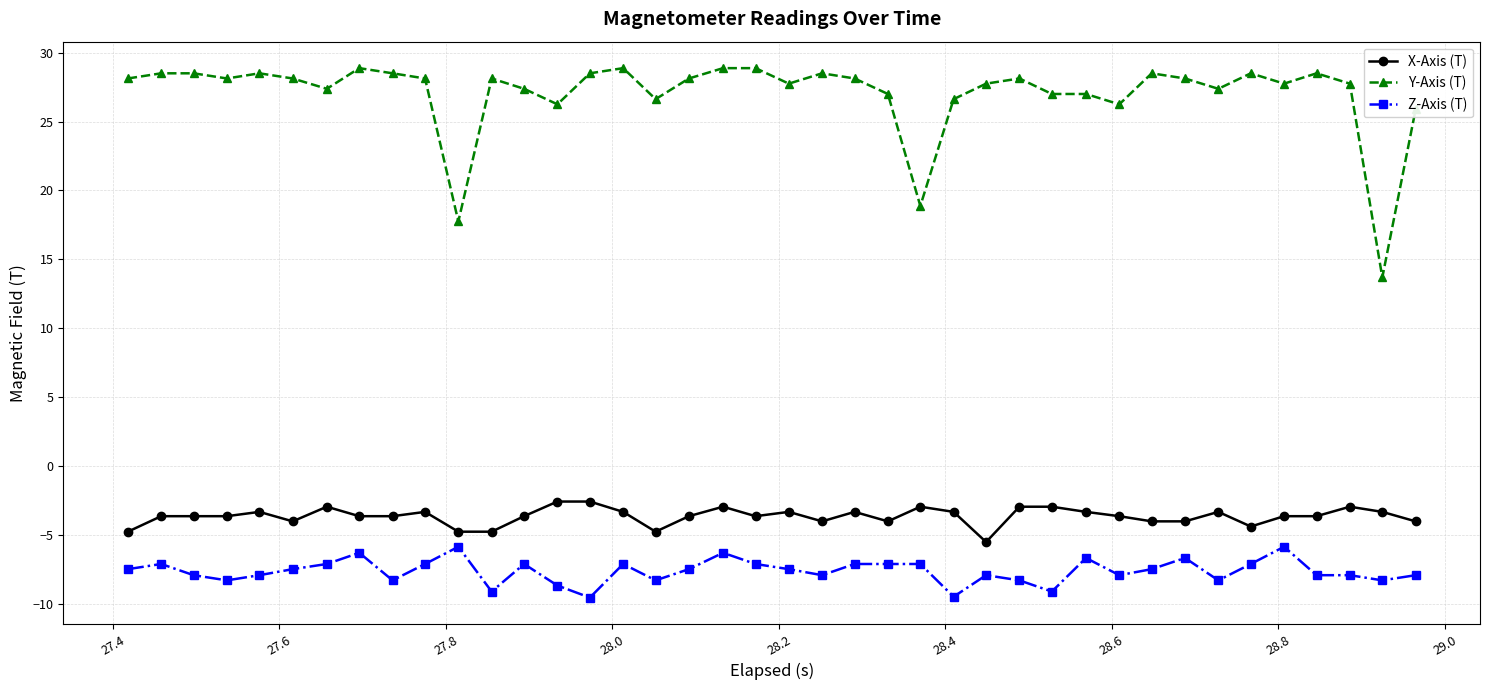

Which series has the largest range (max minus min)?

Y-Axis (T)